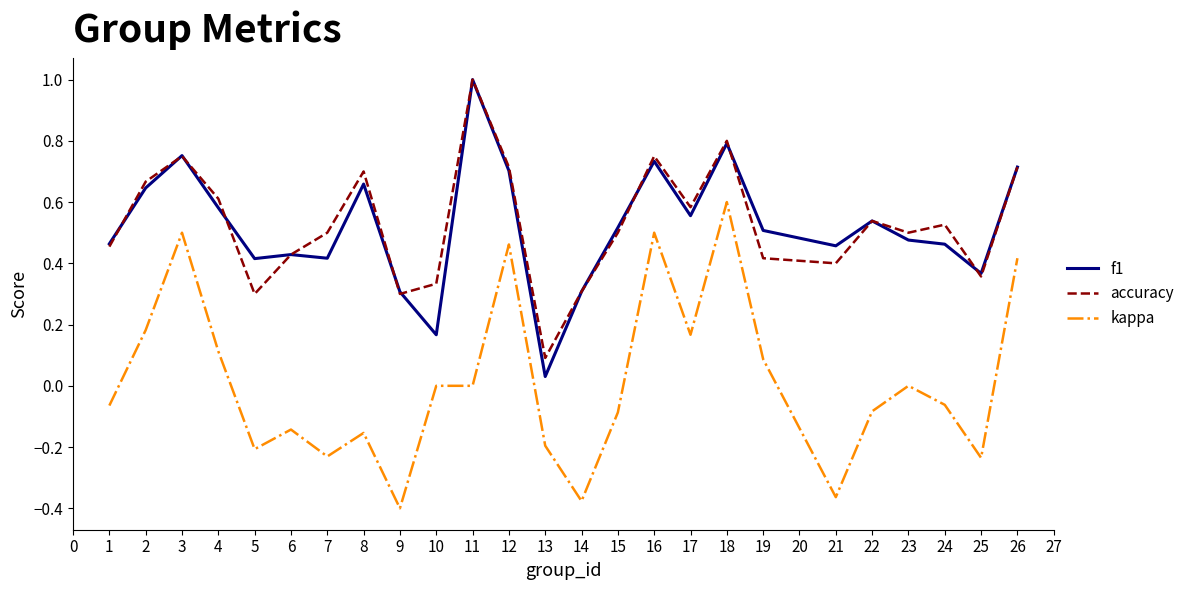

True or false: accuracy and f1 intersect in this chart.

True